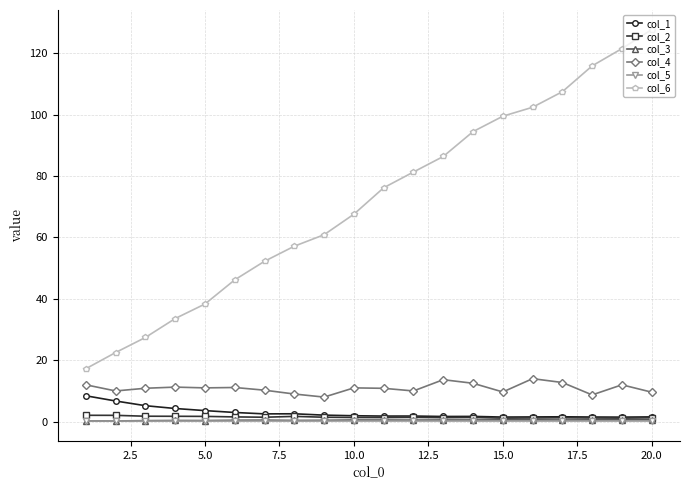

What is the value of the col_4 point at the 18th from the left?

8.7